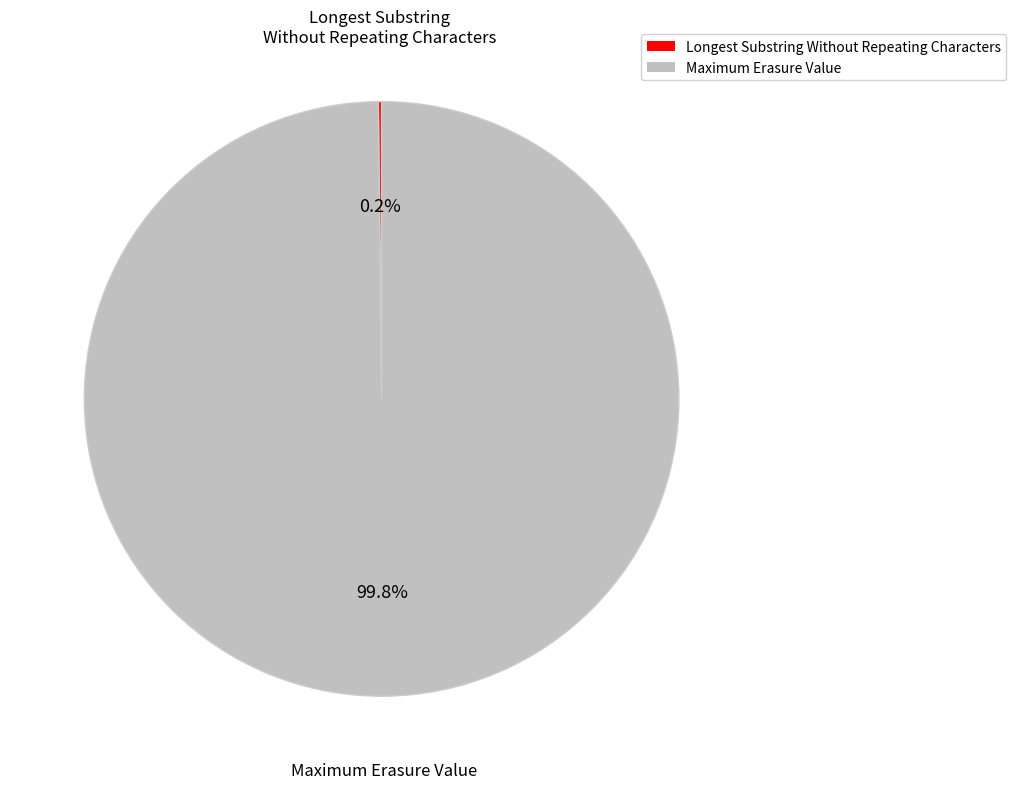

Which slice is the largest?

Maximum Erasure Value